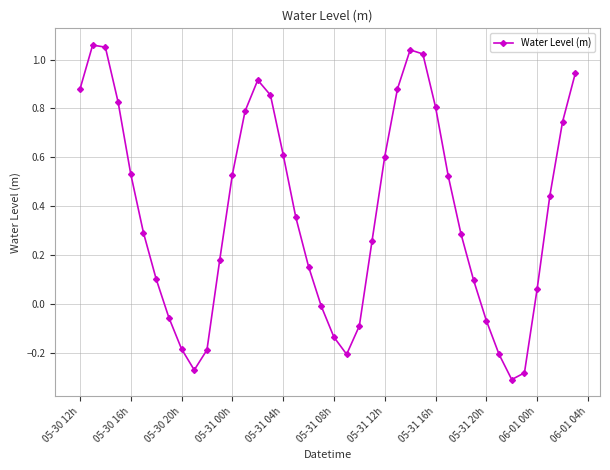

What is the sum of all values?

14.9